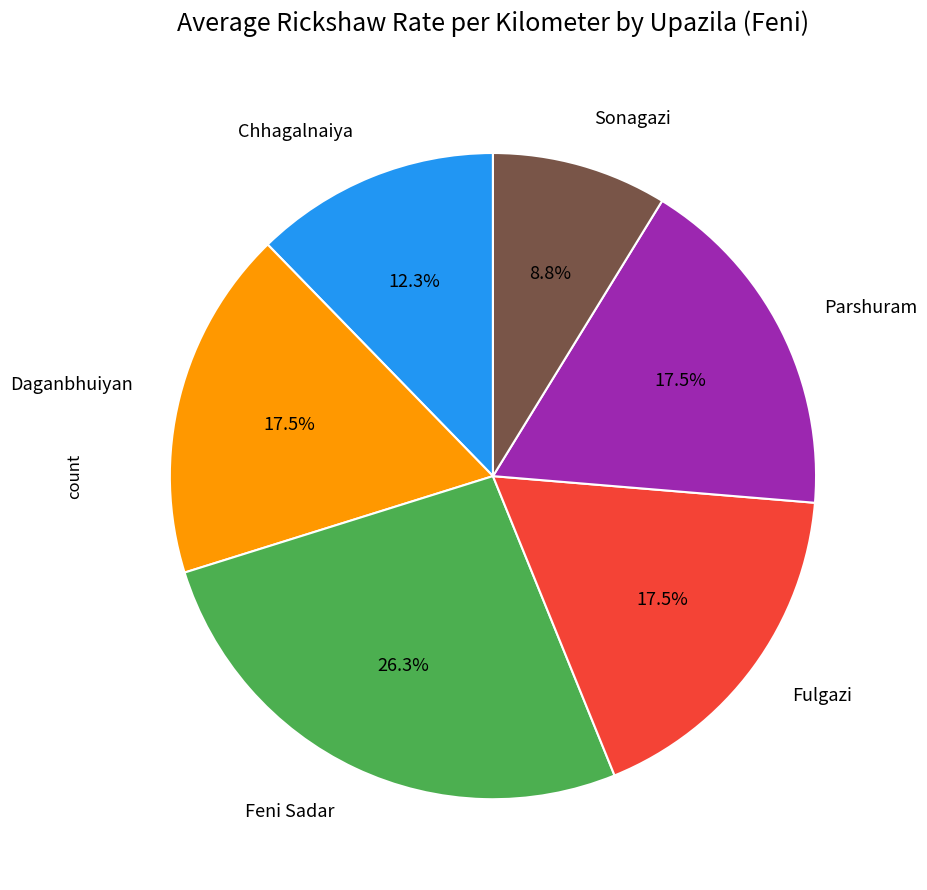

Is there a majority slice in this chart?

No